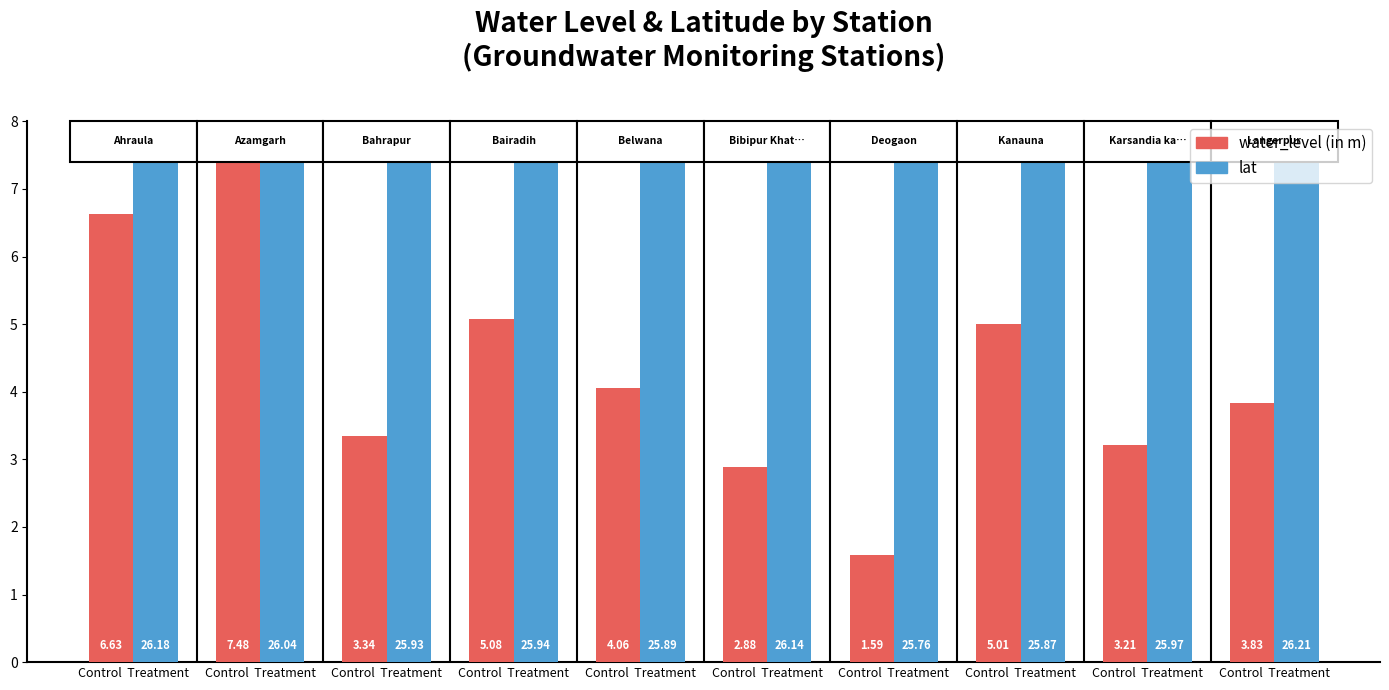

What is the lowest value of the lat series?

25.8